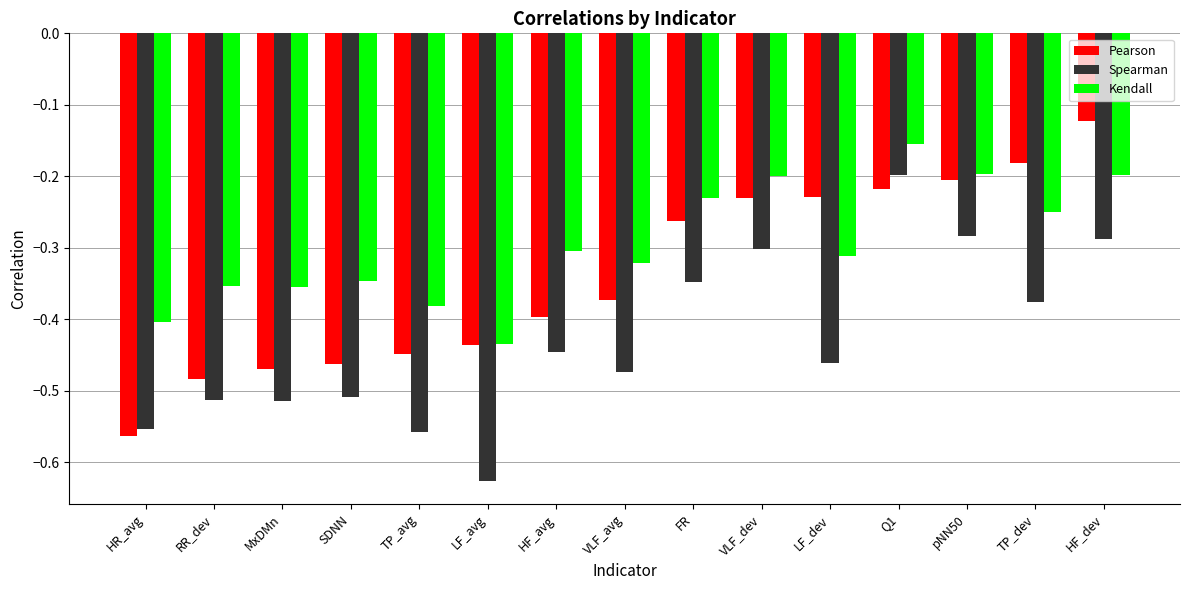

Which series has the largest total across all categories?

Kendall